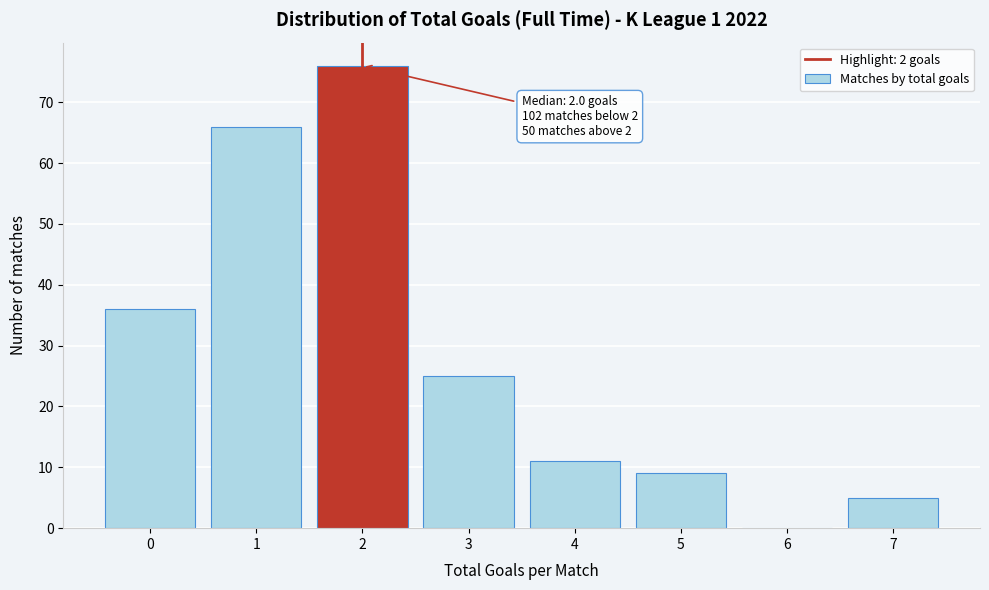

Which range on the x-axis has the tallest bar?

1.5 to 2.5